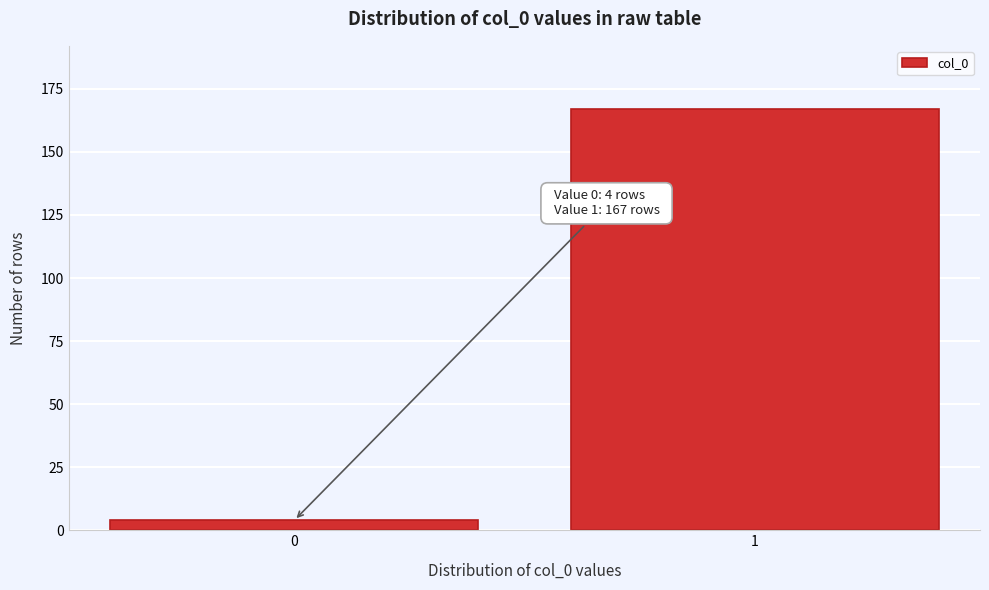

Reading left to right, extract all data points from this chart.

4	167